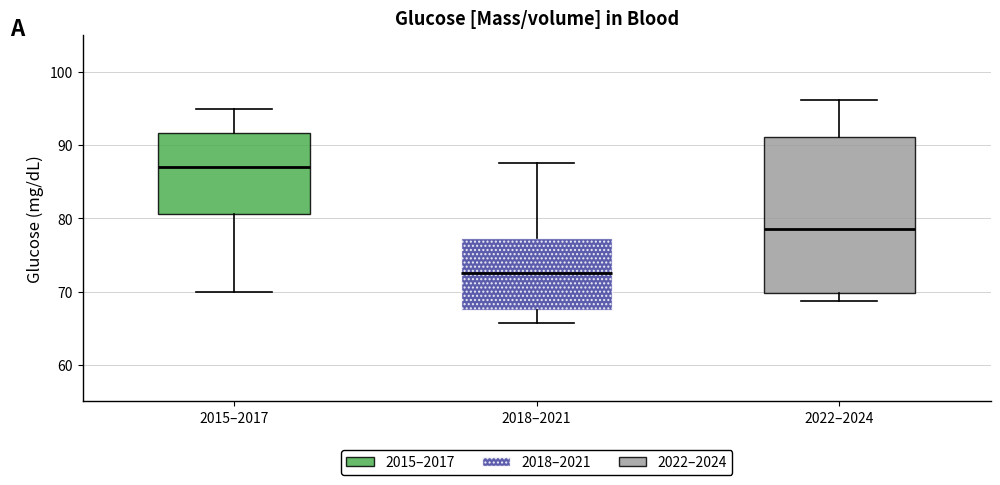

Reading left to right, transcribe this box plot: for each box, give where its median line is, the range the box spans, and where its two whiskers end, as read against the y-axis. The values are not printed on the chart, so give them approximately, as read against the axis.

2015–2017: median 87, box 81 to 92, whiskers 70 to 95
2018–2021: median 73, box 68 to 77, whiskers 66 to 88
2022–2024: median 79, box 70 to 91, whiskers 69 to 96